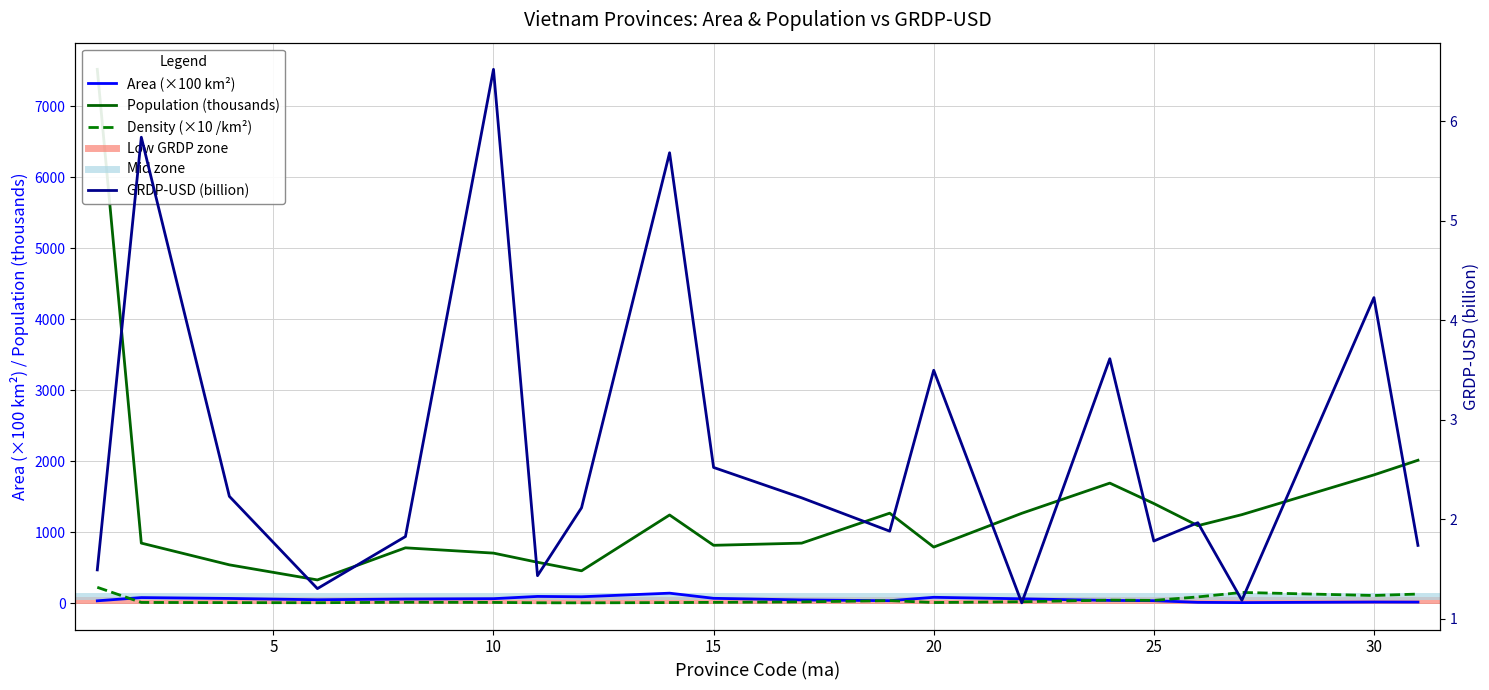

Which series has the largest total across all categories?

population